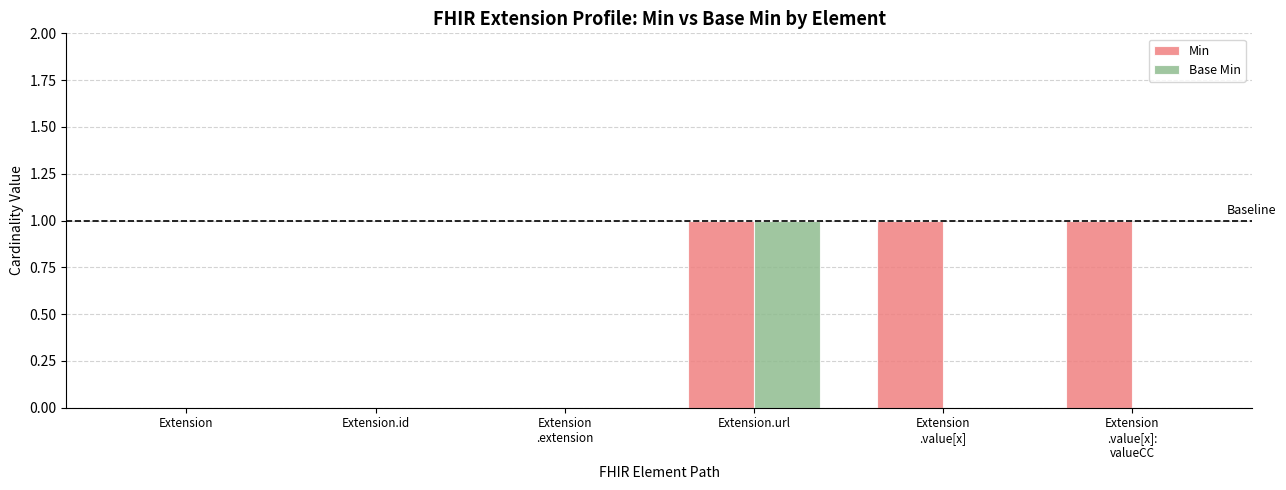

At which category is the sum across all series the highest?

Extension.url